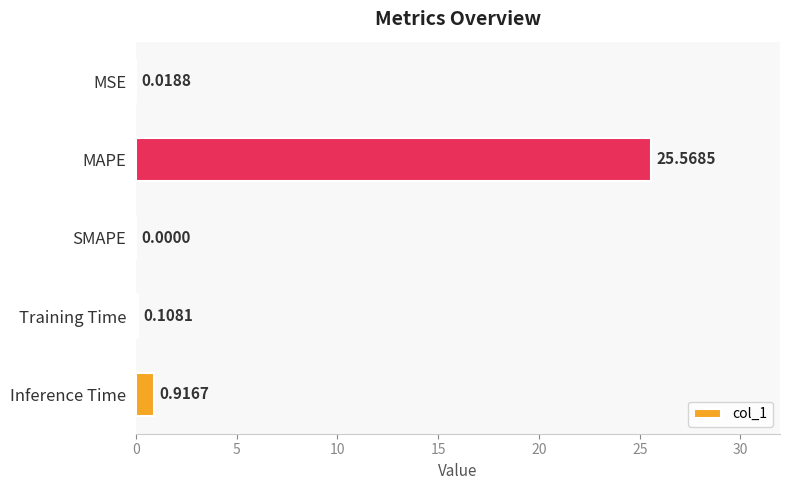

What is the change in value from MAPE to Training Time?

-25.5